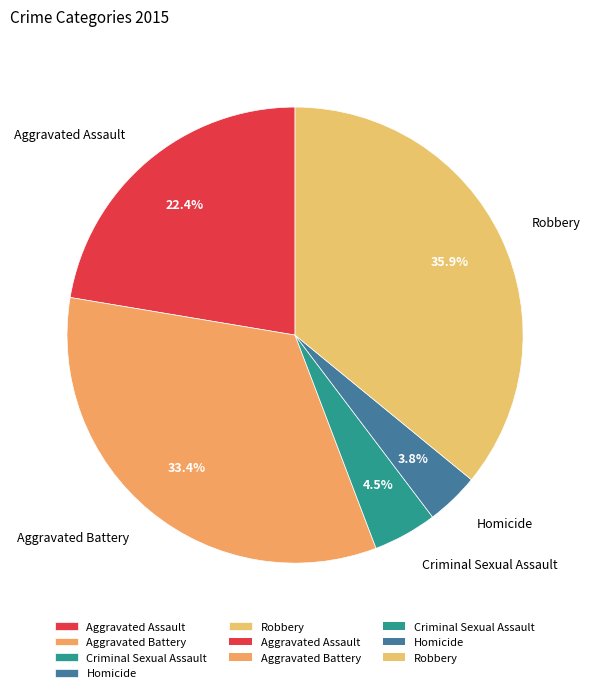

What is the smallest slice in the pie chart?

Homicide